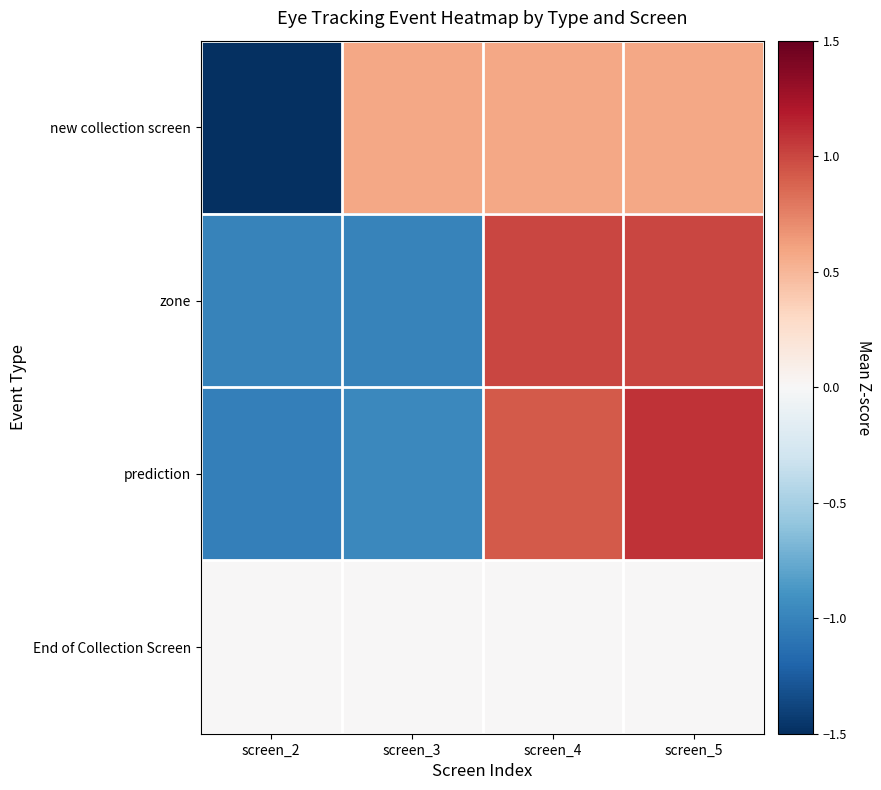

Which has a higher value, screen_5 or screen_4?

screen_5